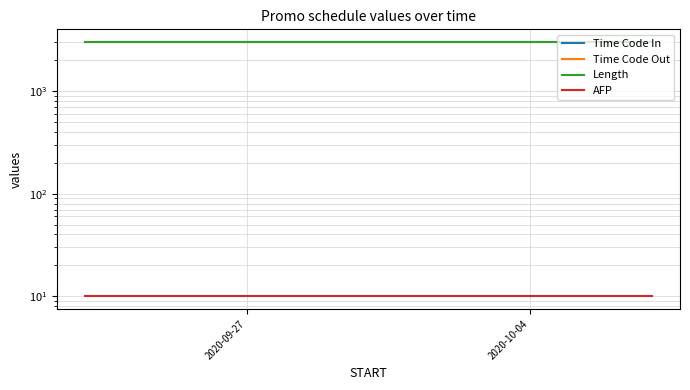

Reading left to right, list all the values displayed in this chart.

Time Code In: 0	0	0
Time Code Out: 3000	3000	3000
Length: 3000	3000	3000
AFP: 10	10	10